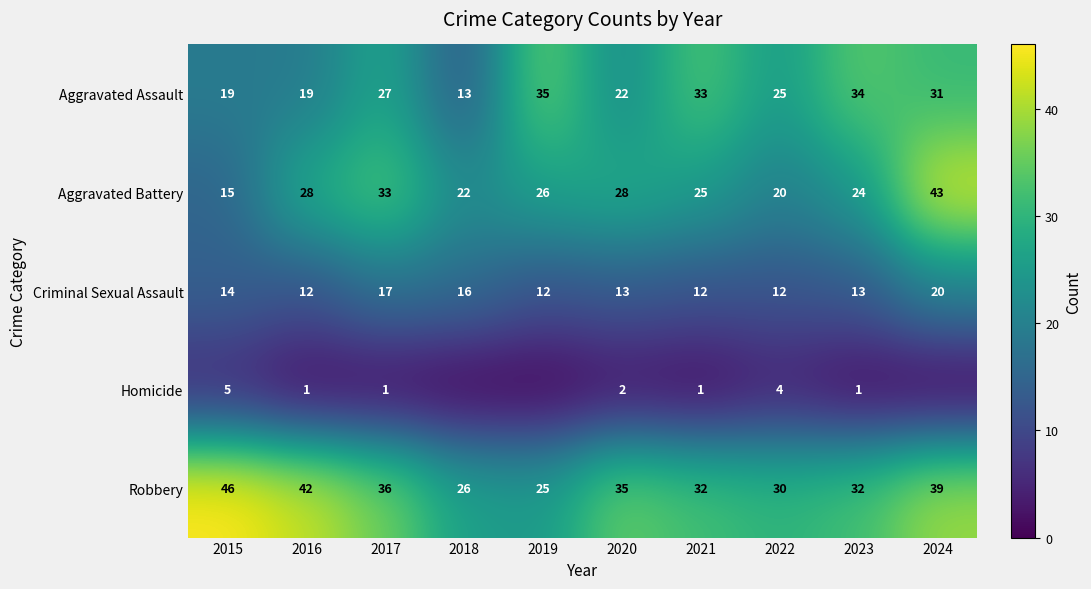

At which category is the sum across all series the highest?

2024